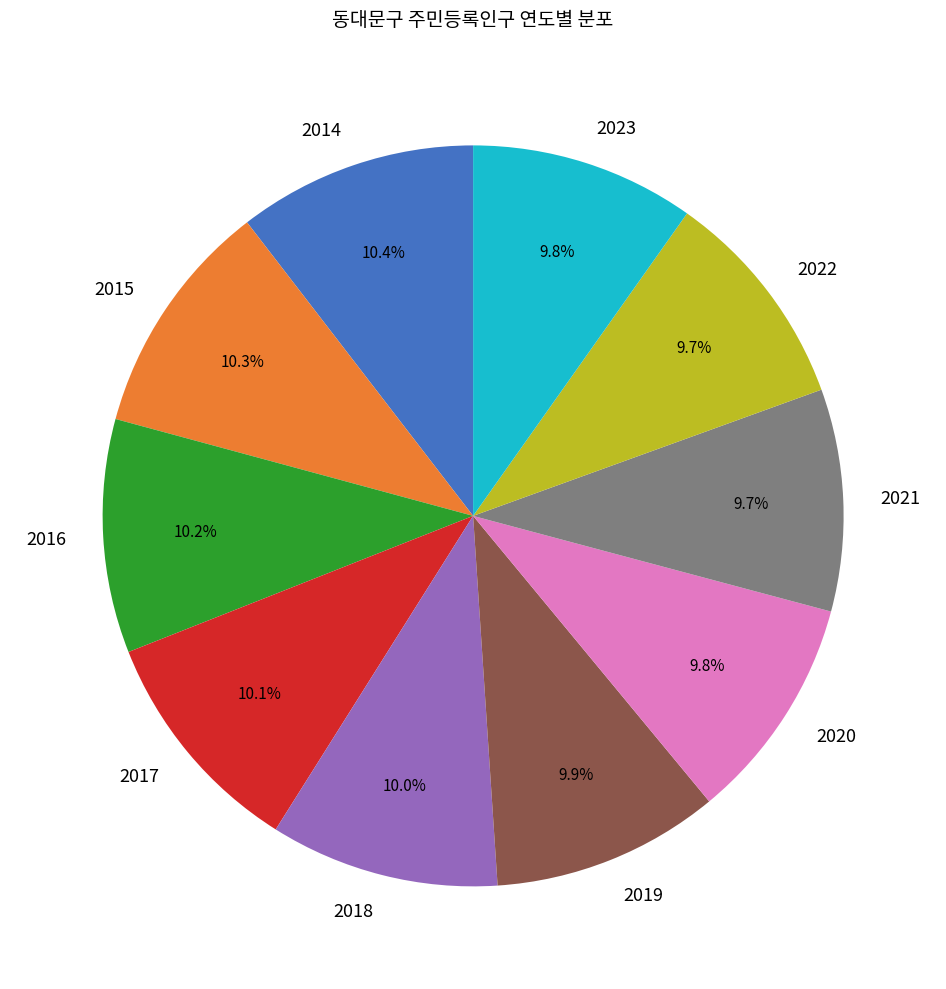

The 2019 slice represents 17% of the pie. True or false?

False